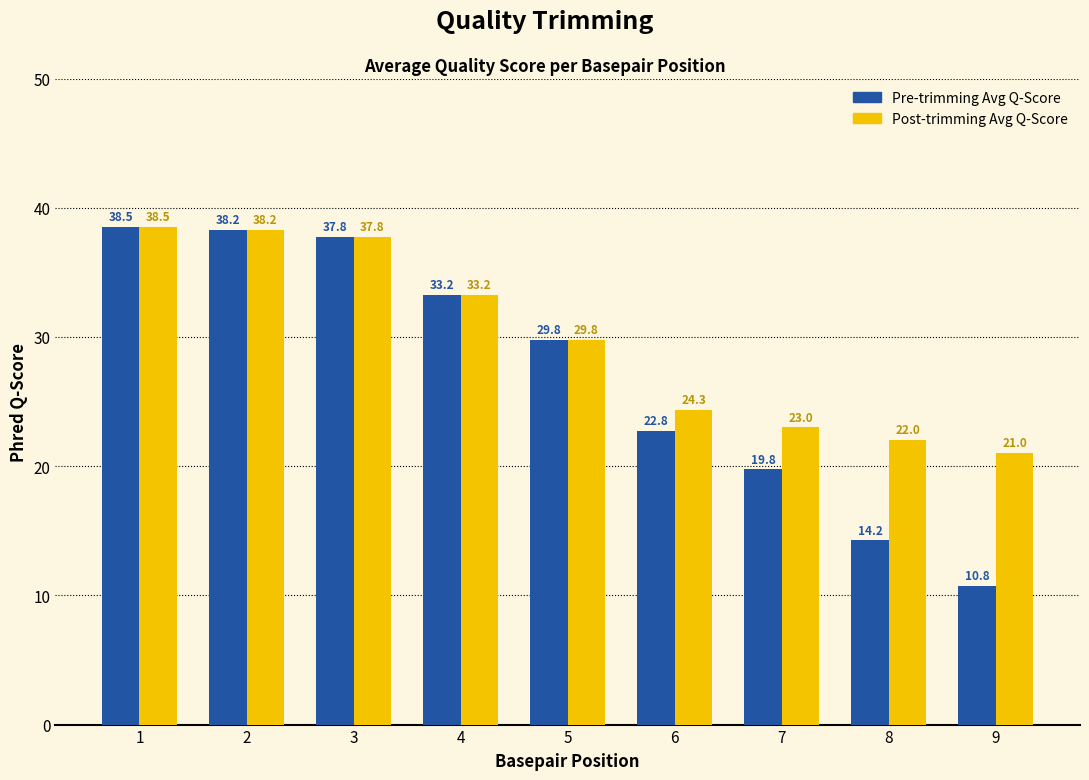

What is the maximum value shown in the chart?

38.5